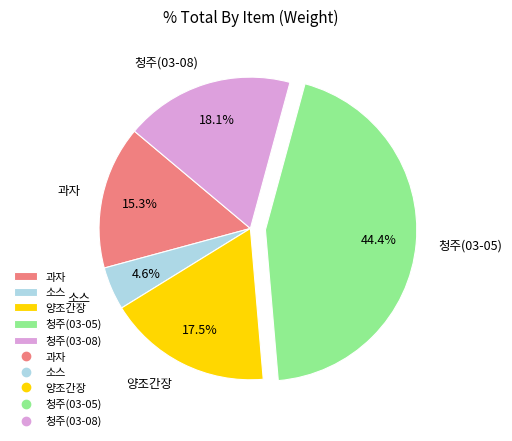

Which slice is the smallest?

소스